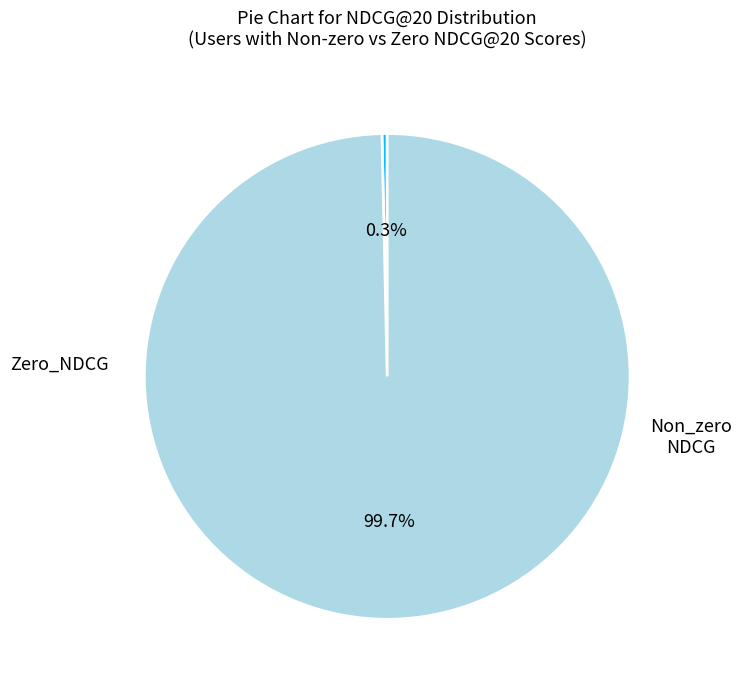

How many slices are in this pie chart?

2